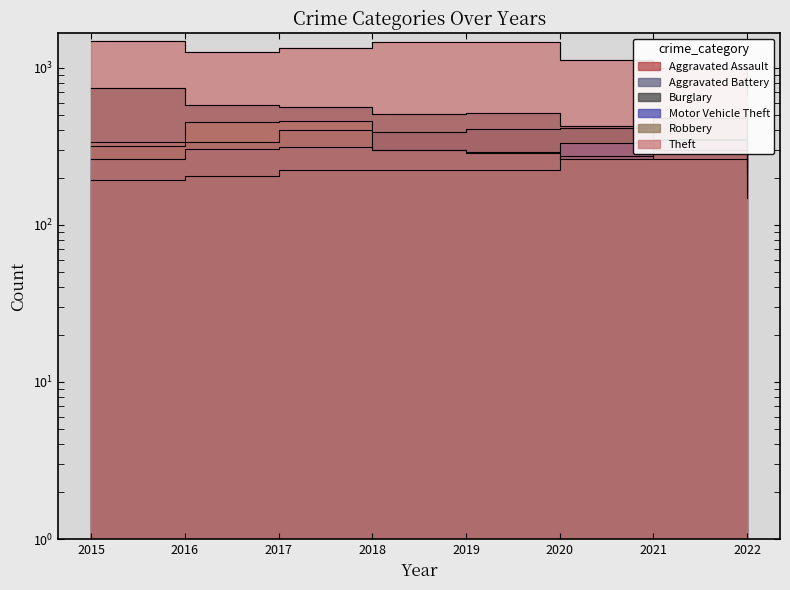

The Robbery series shows 475 at 2019. True or false?

False